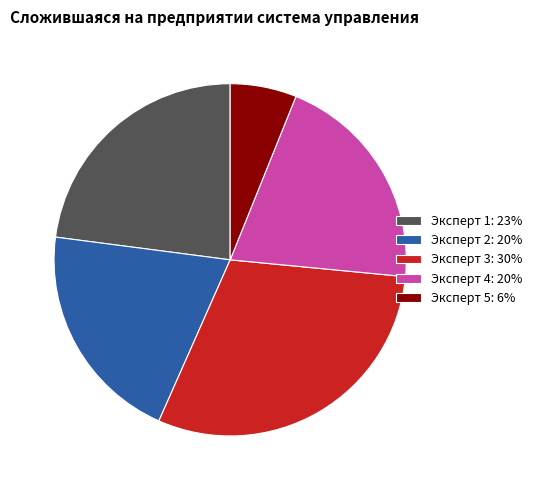

Combined, do Эксперт 2: 20% and Эксперт 5: 6% account for over 50%?

No